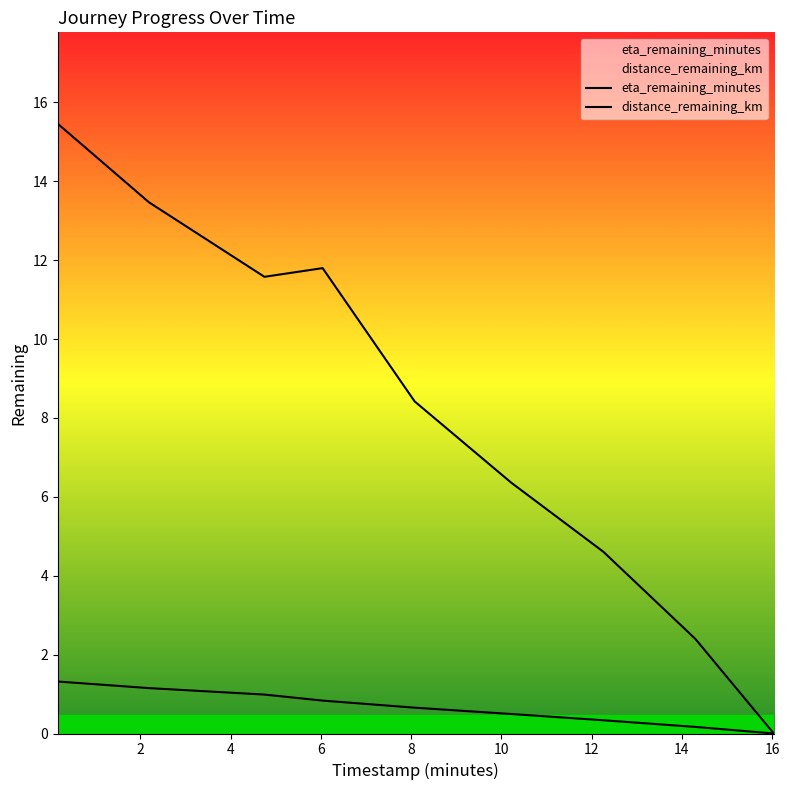

What is the difference between the highest and lowest values at 6.04?

11.0